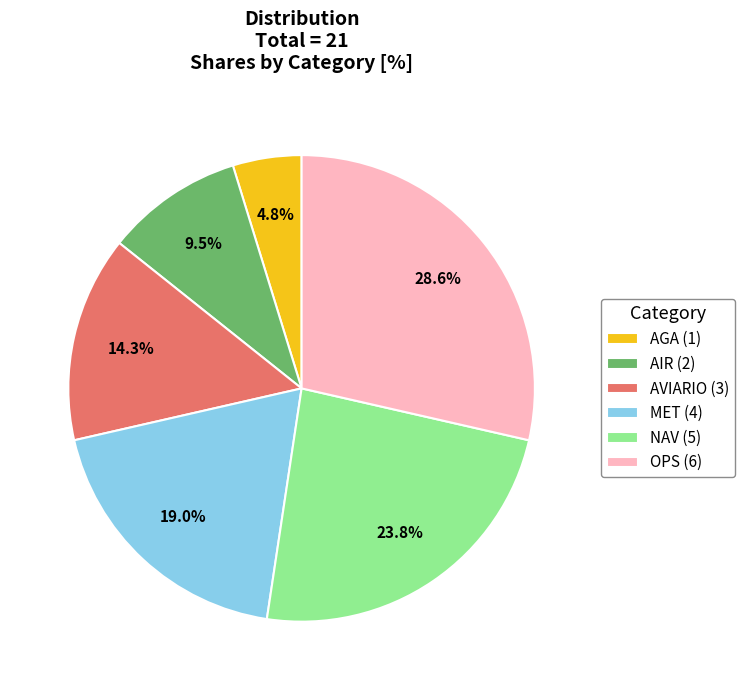

How many slices are in this pie chart?

6